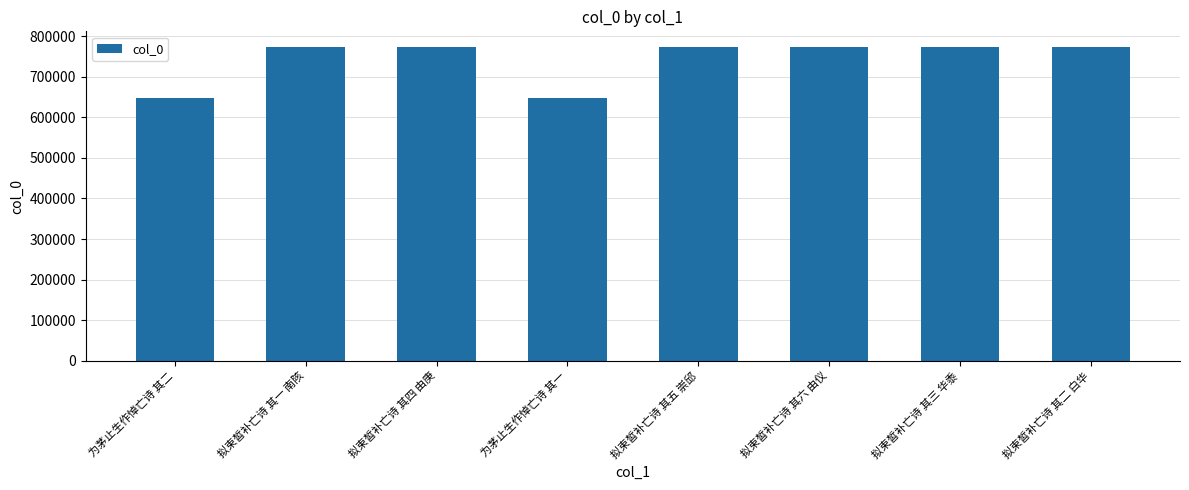

What is the average value?

741512